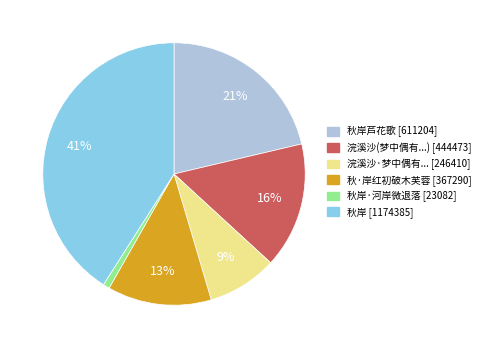

Combined, do 浣溪沙·梦中偶有... [246410] and 浣溪沙(梦中偶有...) [444473] account for over 50%?

No